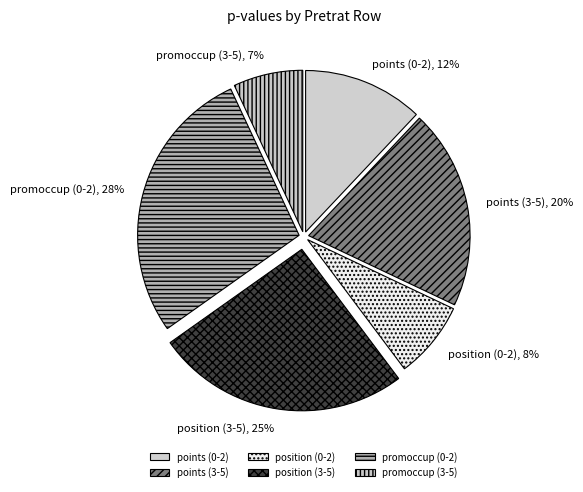

To the nearest percent, what is the difference between the largest and smallest slice percentages?

21%